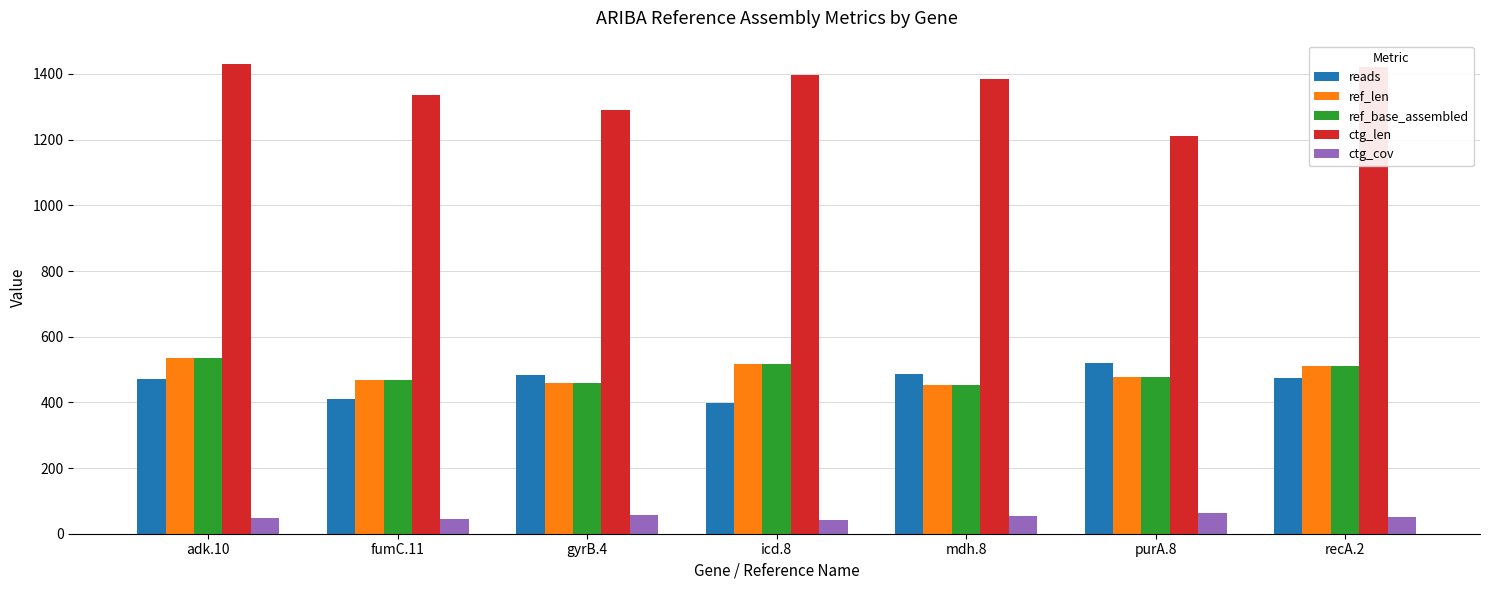

What is the approximate value of ctg_len at mdh.8?

1384.0